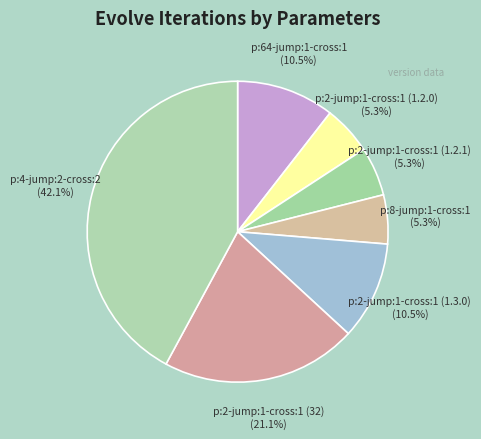

How many slices are in this pie chart?

7